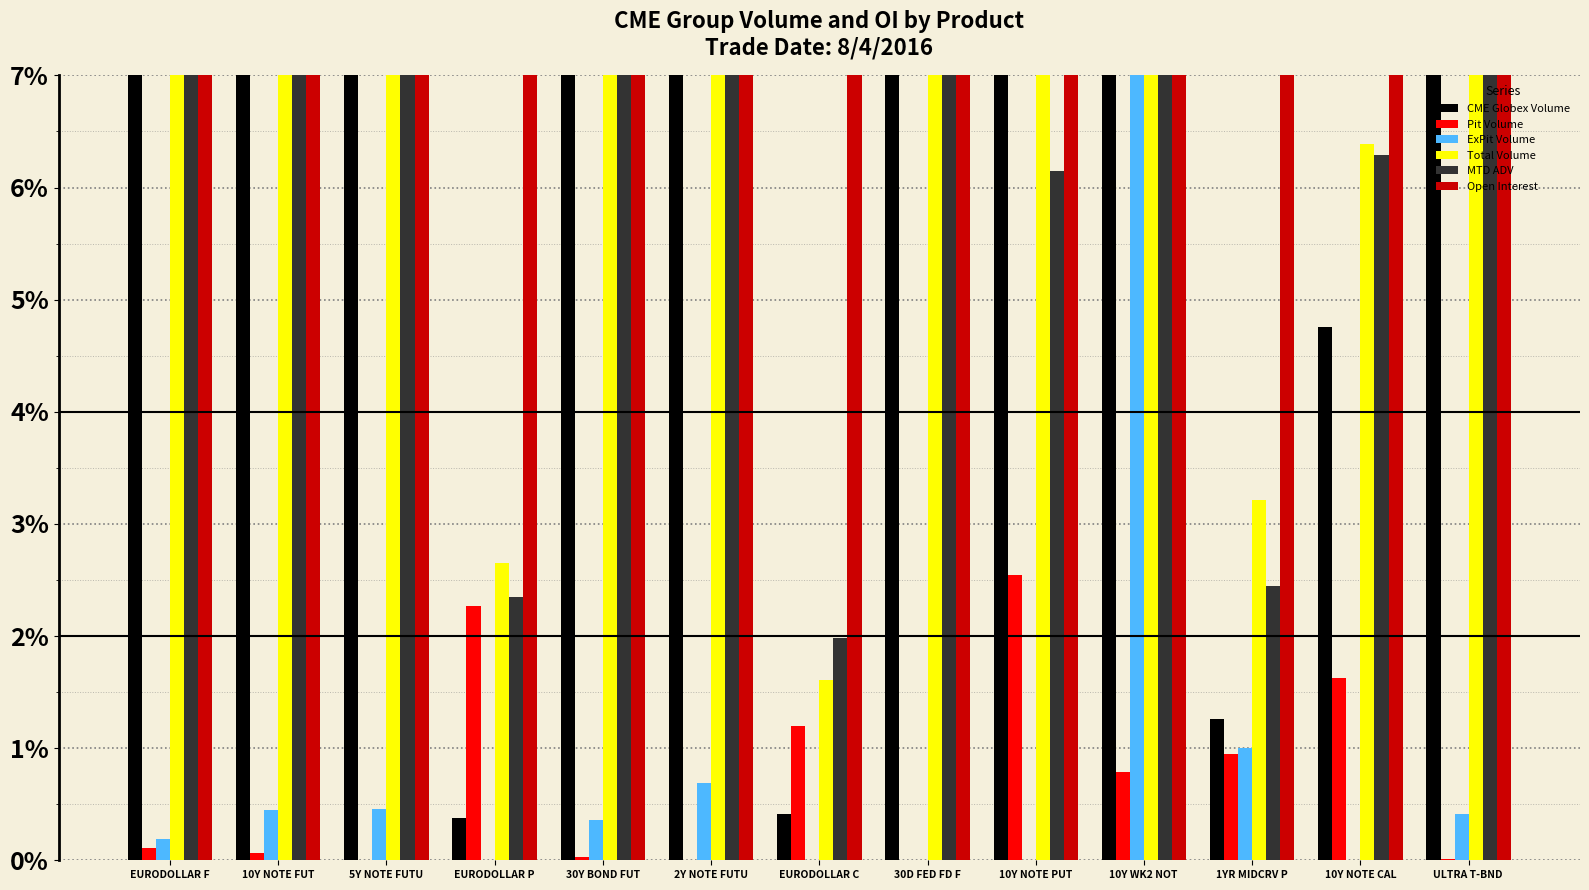

What is the label of the 12th bar from the right?

10Y NOTE FUT